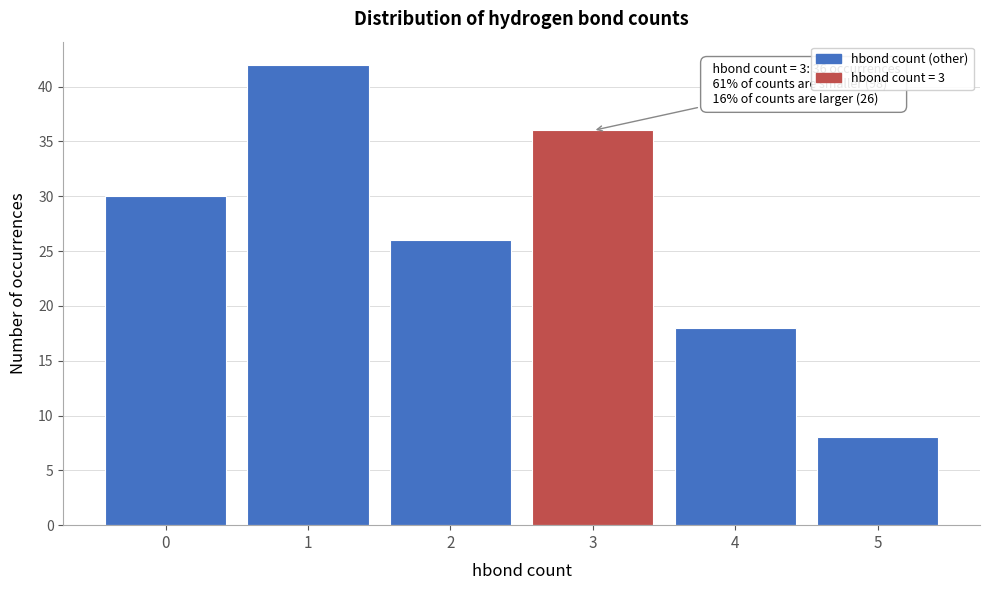

Reading right to left, what are all the values shown in this chart?

8	18	36	26	42	30